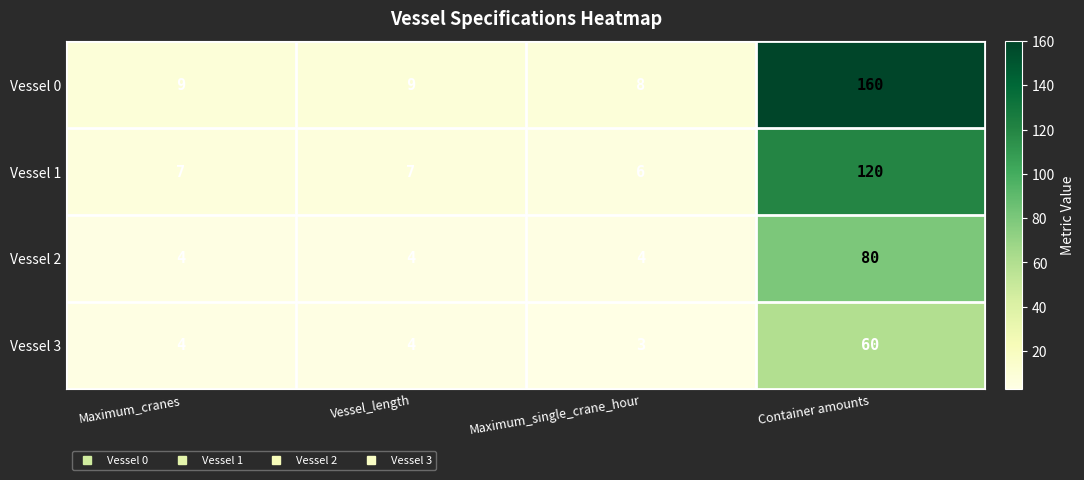

What is the difference between the maximum and minimum values in the Vessel 2 series?

76